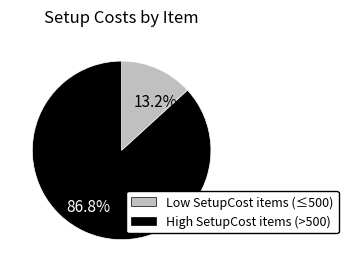

What is the largest slice in the pie chart?

High SetupCost items (>500)